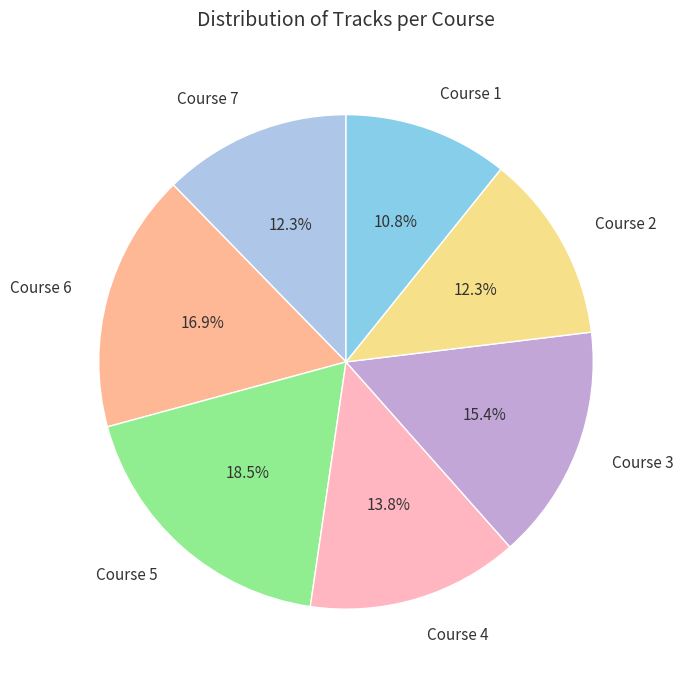

How much of the chart is everything except Course 4?

86.2%